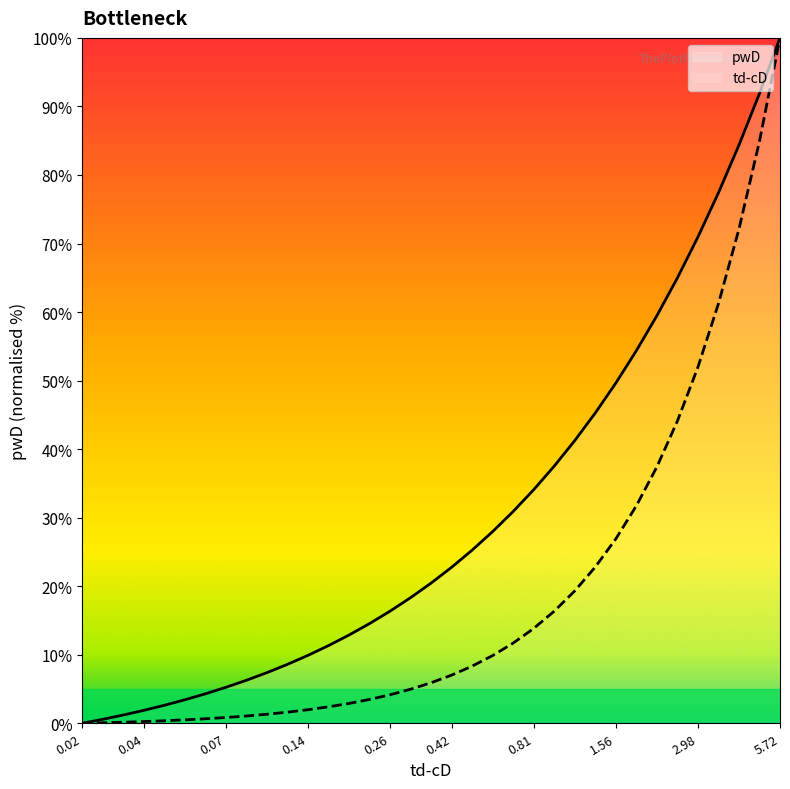

What are all the series names shown in the legend?

pwD, td-cD